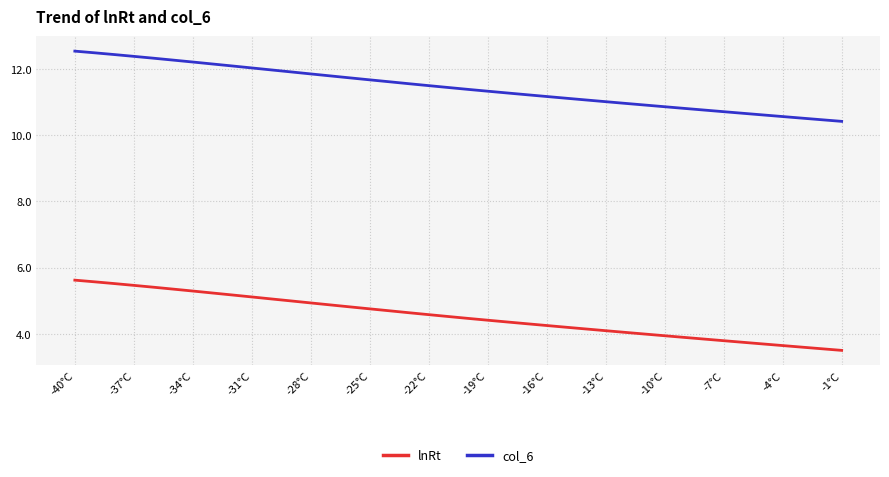

List the series in order of their overall mean, highest first.

col_6, lnRt